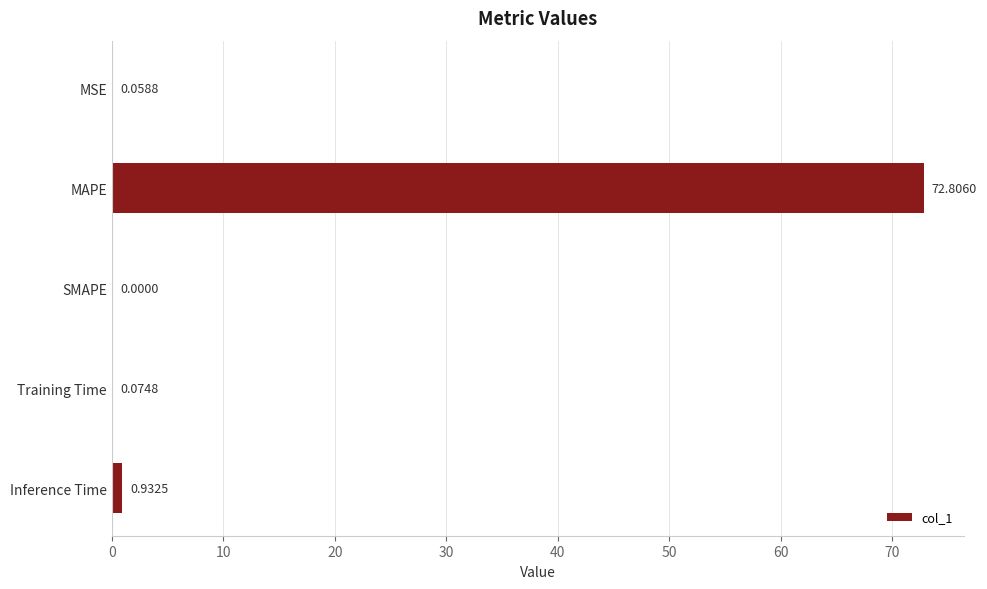

Which category has the highest value across all series?

MAPE